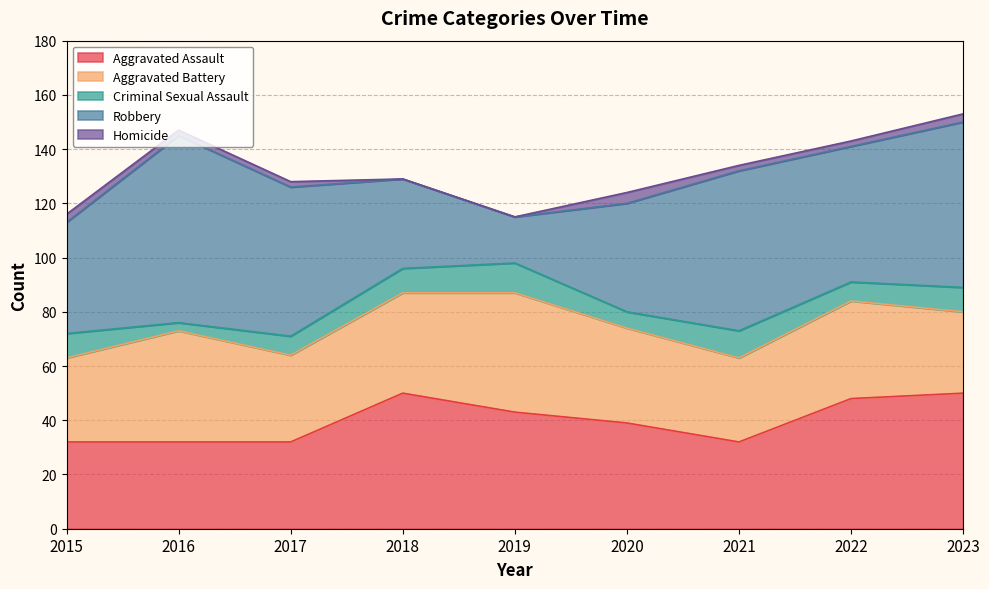

In Aggravated Battery, how many points are lower than both neighbors (excluding endpoints)?

2